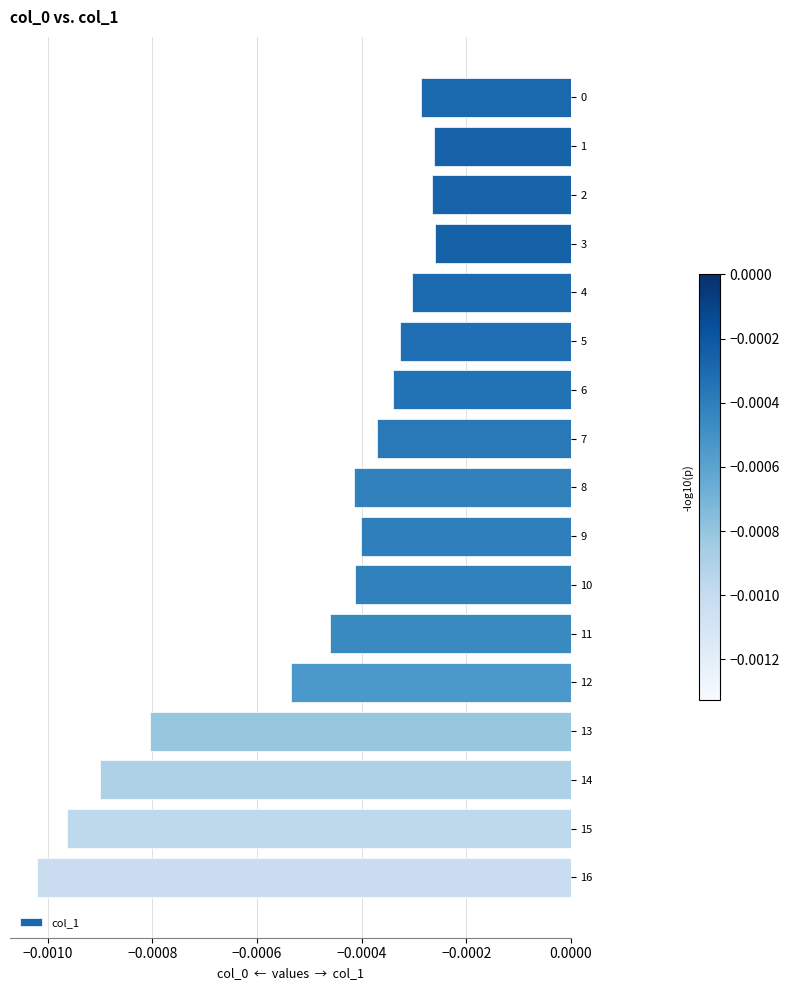

At which category does the chart reach its minimum across all series?

16